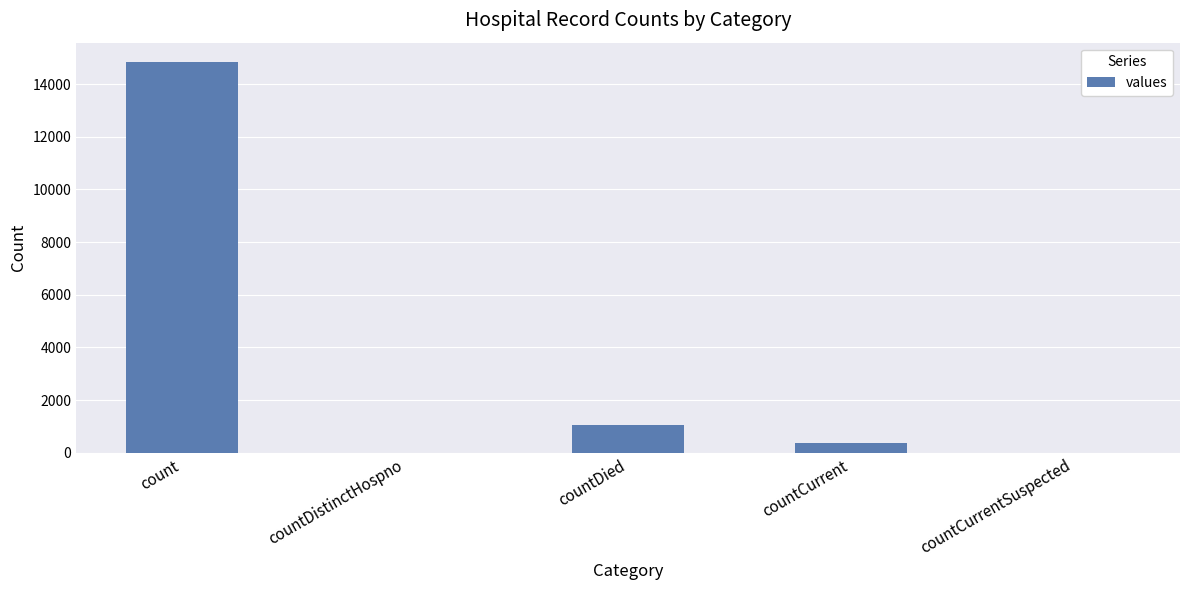

The chart shows a value of 5951 at count. True or false?

False